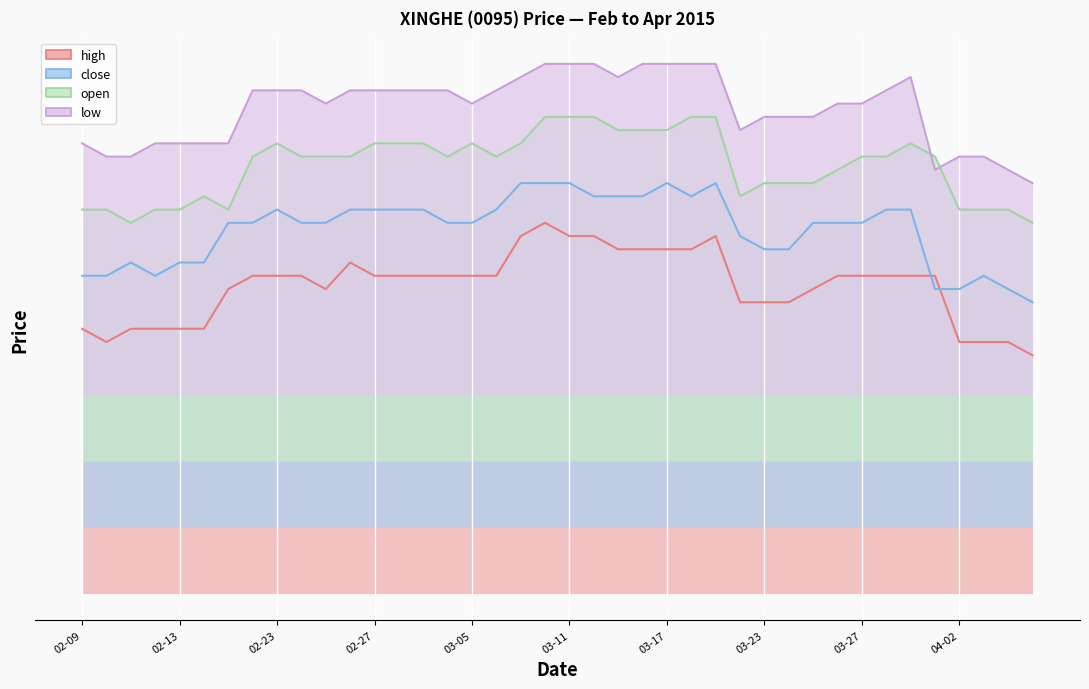

How many categories are shown in the chart?

40